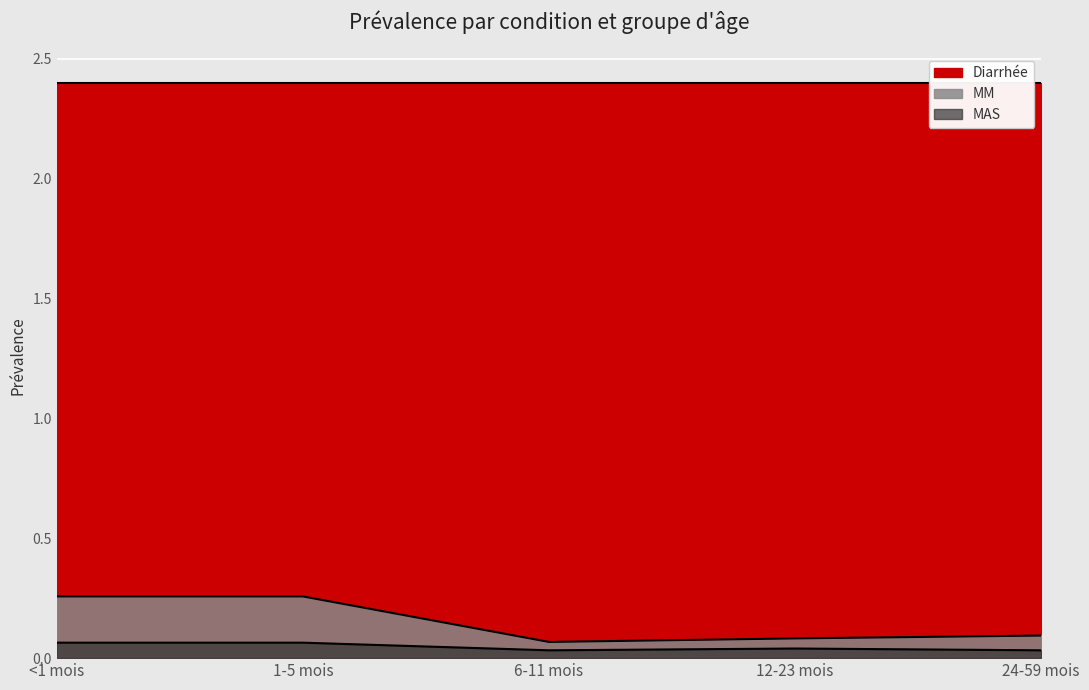

True or false: MAS and MM cross at least once.

False